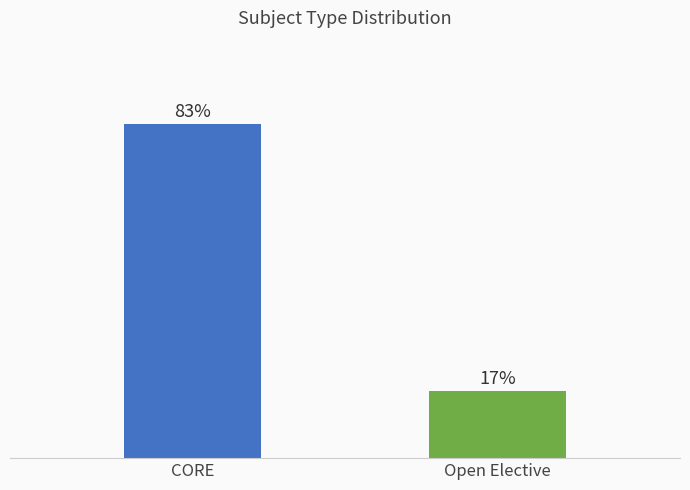

Are the bars horizontal?

No